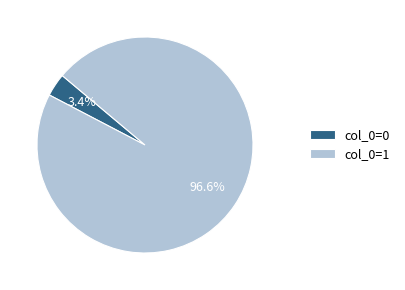

Is there any slice that represents more than half of the pie?

Yes